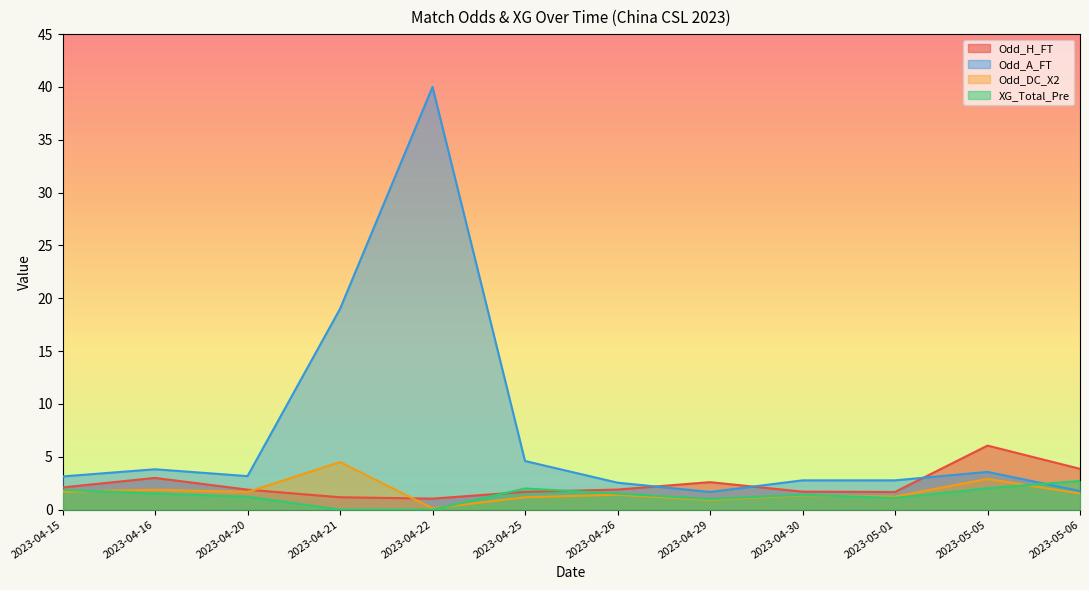

True or false: Odd_DC_X2 and XG_Total_Pre cross at least once.

True